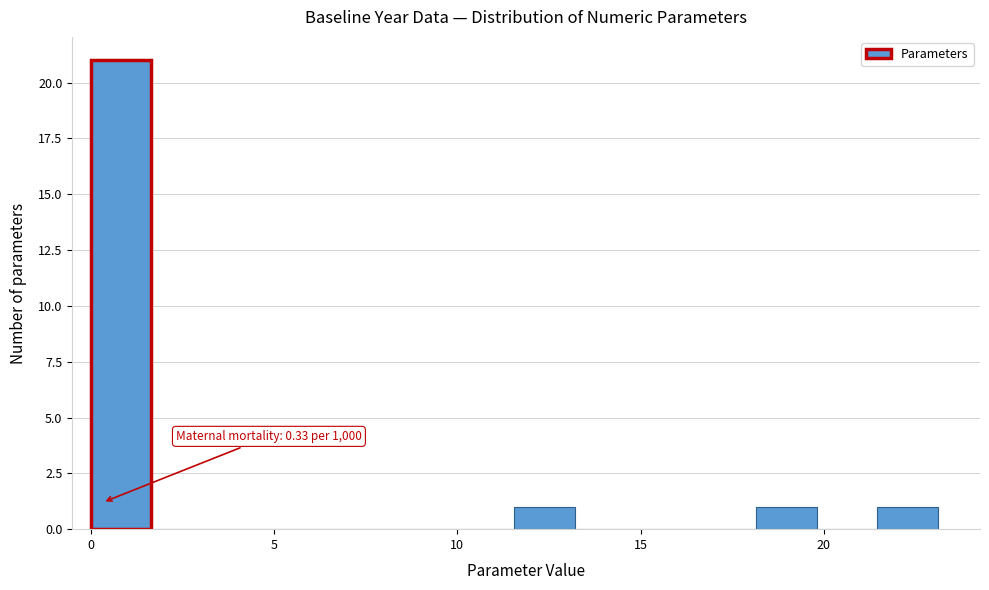

Around what value on the x-axis is the tallest bar? Give the approximate position of its centre, as read against the axis.

1.0